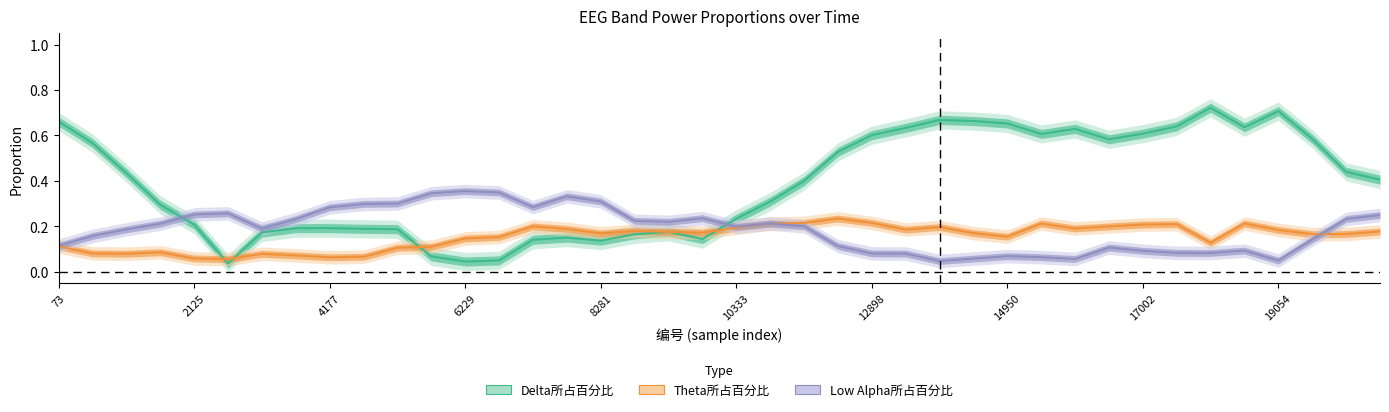

Which series ends up on top after the final intersection of Theta所占百分比 and Delta所占百分比?

Delta所占百分比